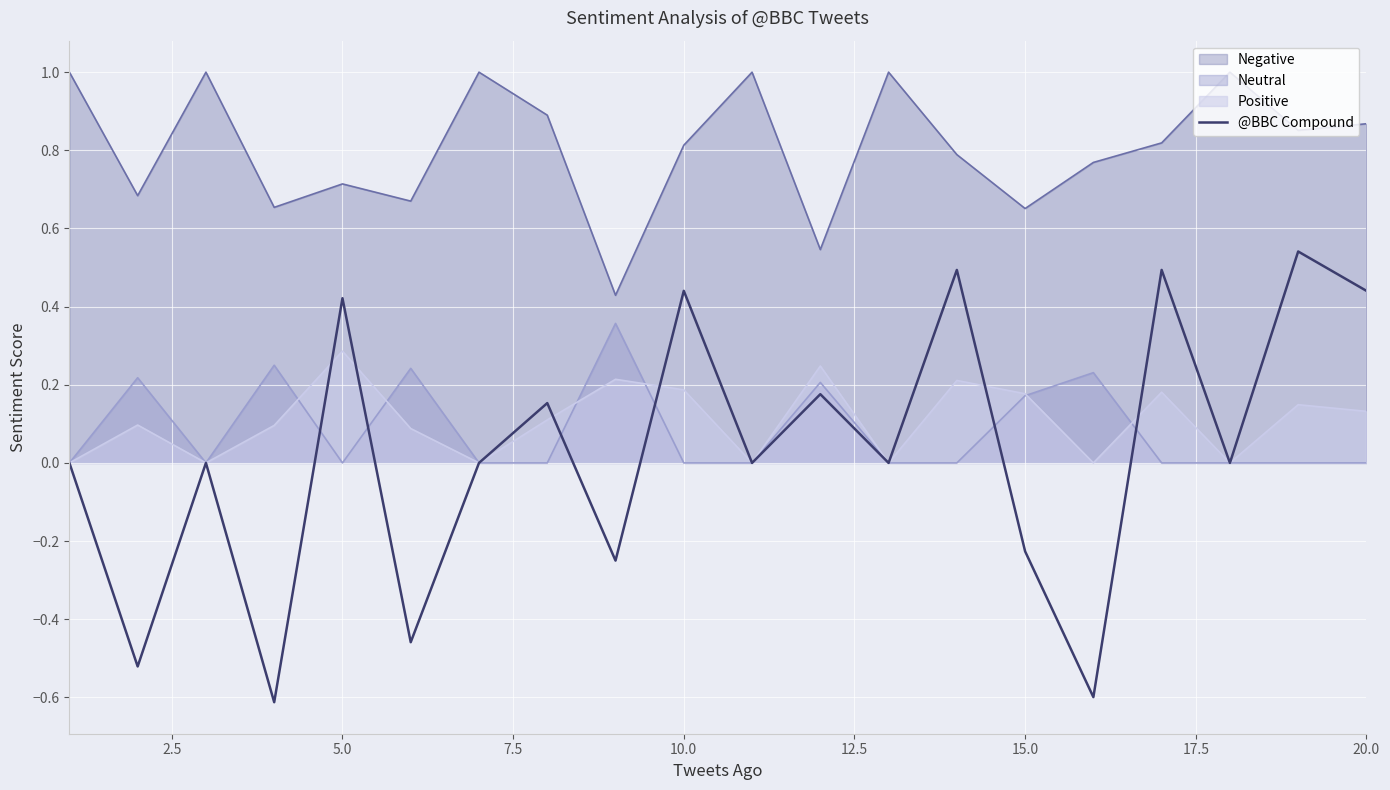

Rank the series by their maximum value, from lowest to highest.

Positive, Neutral, @BBC Compound, Negative